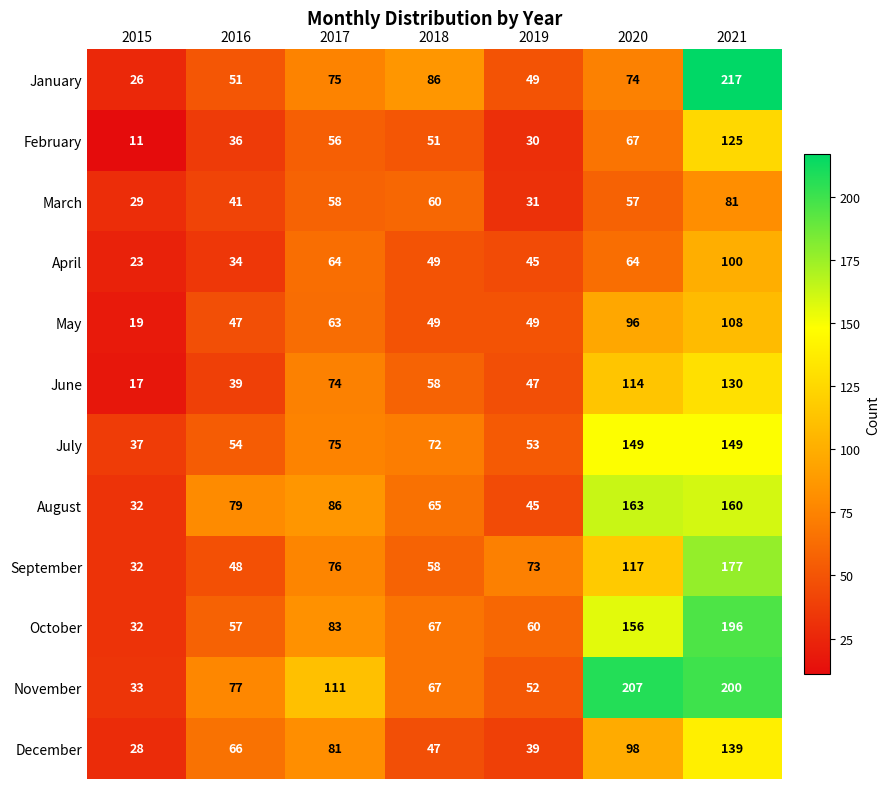

Which series changed the most between 2016 and 2017?

June